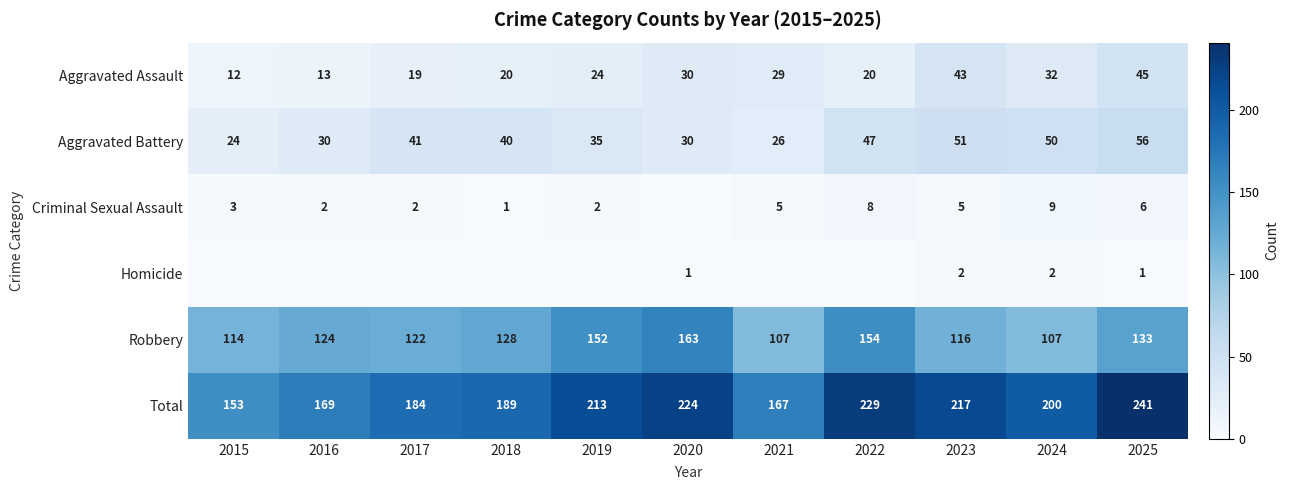

What is the approximate value of Total at 2022, to the nearest 10?

230